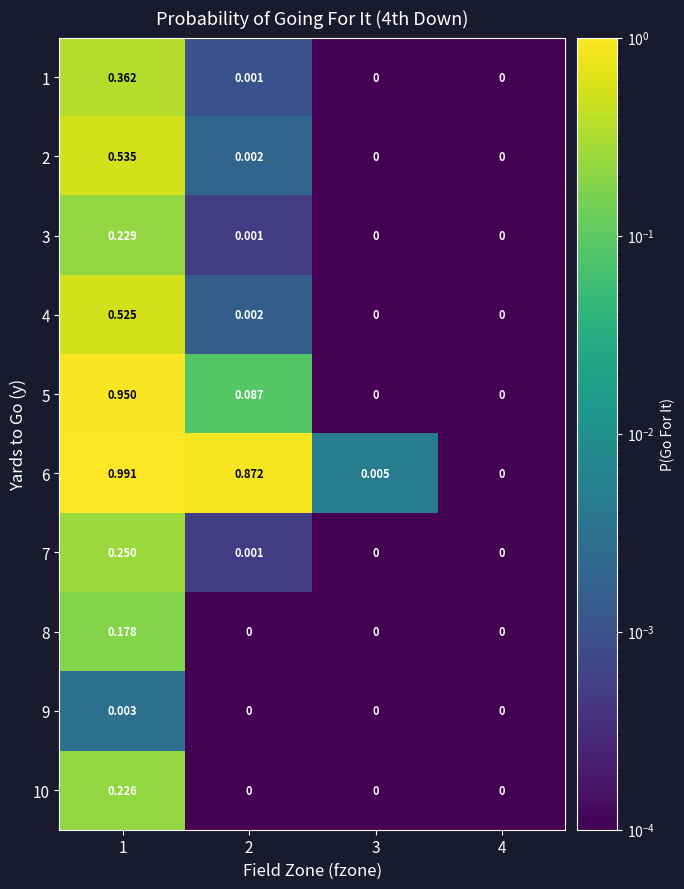

How many data points in 5 are above 0?

2